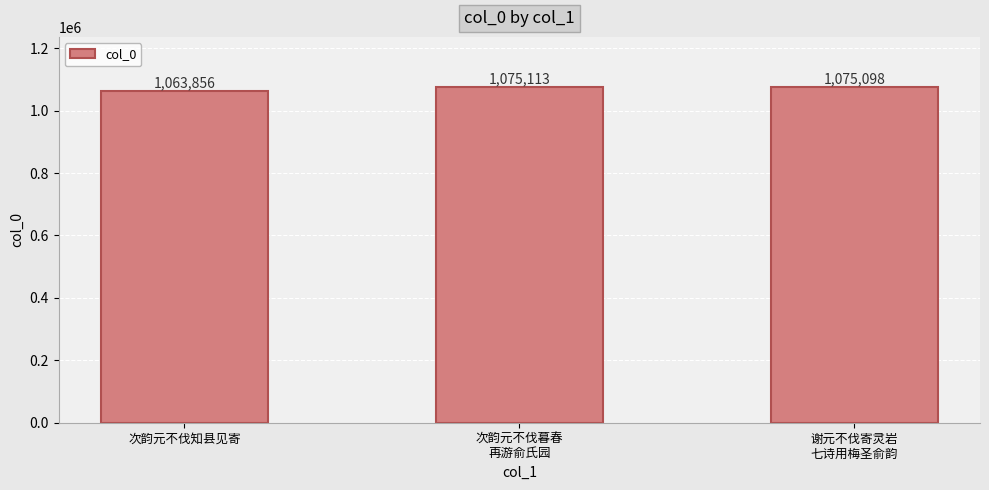

Rank the categories by value from lowest to highest.

次韵元不伐知县见寄, 谢元不伐寄灵岩
七诗用梅圣俞韵, 次韵元不伐暮春
再游俞氏园